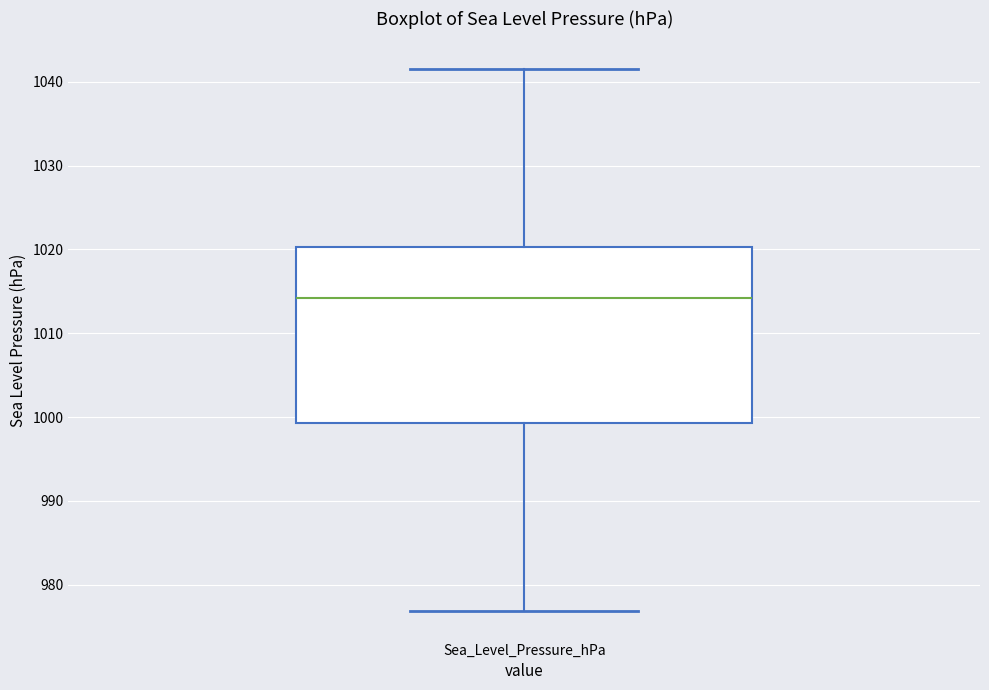

Where is the lower edge of the box for Sea_Level_Pressure_hPa on the y-axis? The values are not printed on the chart, so give them approximately, as read against the axis.

999